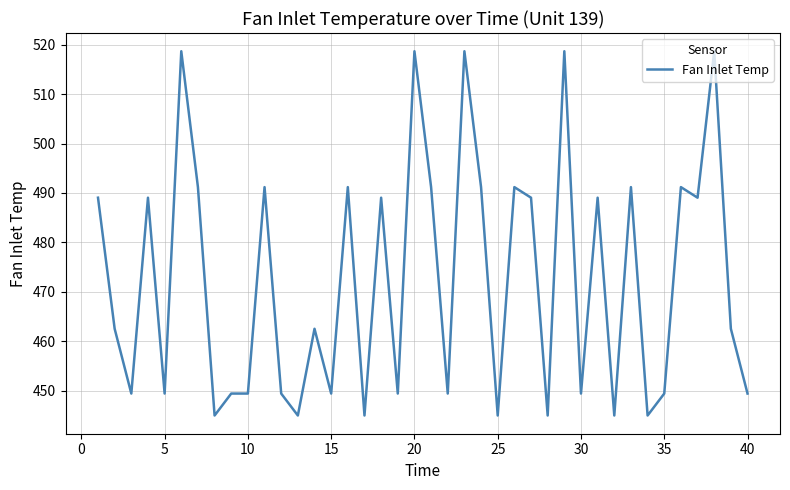

What is the difference between the maximum and minimum values?

73.7